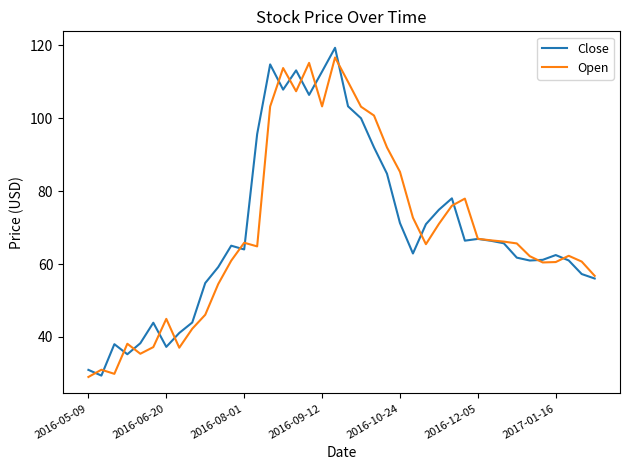

What is the smallest value displayed?

29.0